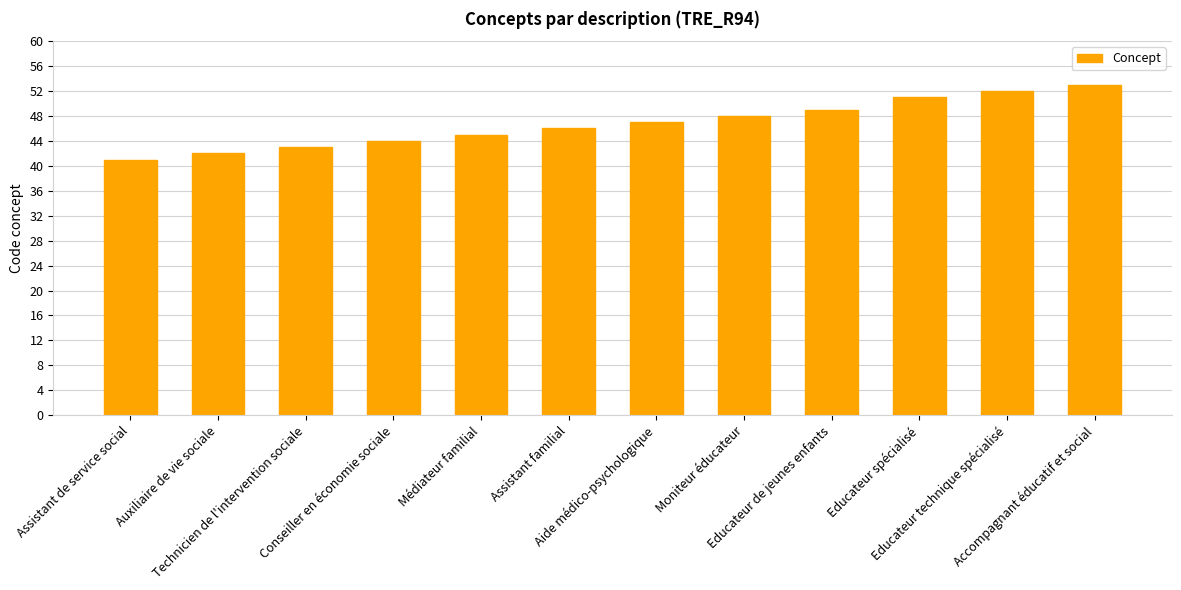

What position from the left is Moniteur éducateur?

8